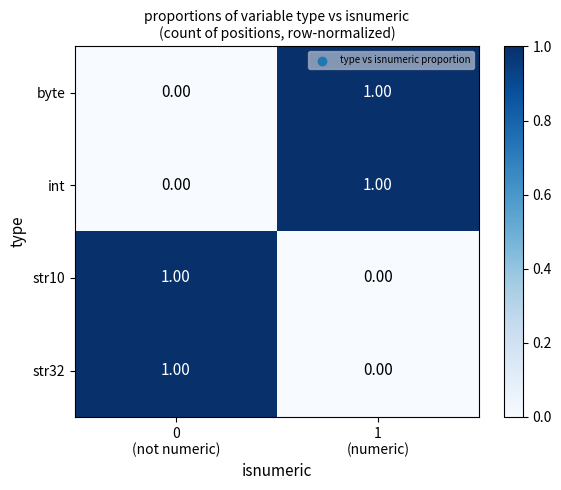

How many categories are shown in the chart?

2